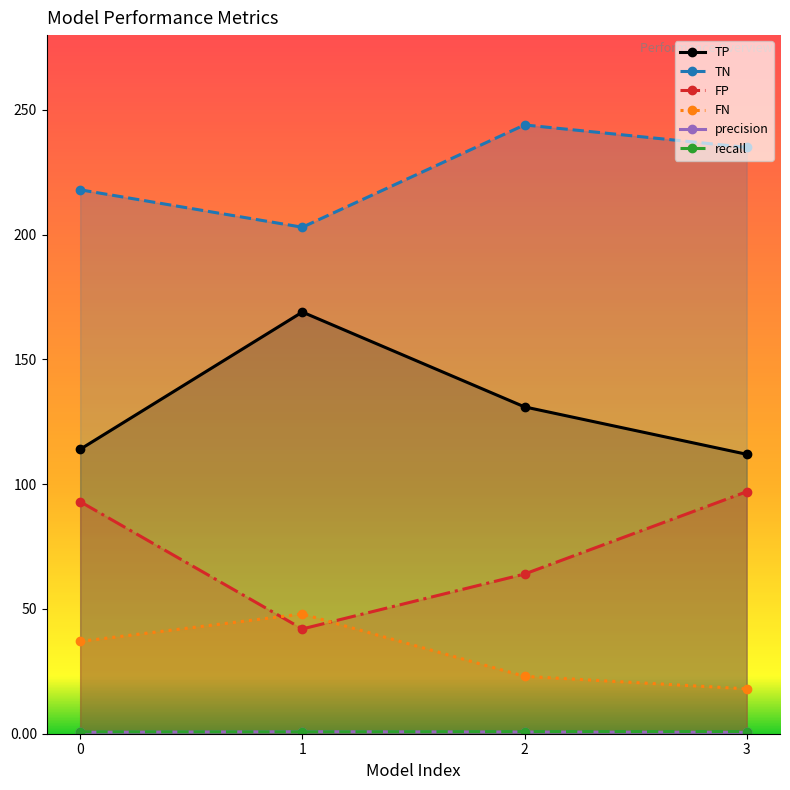

Is it true that TP equals 165.6 at 3?

False